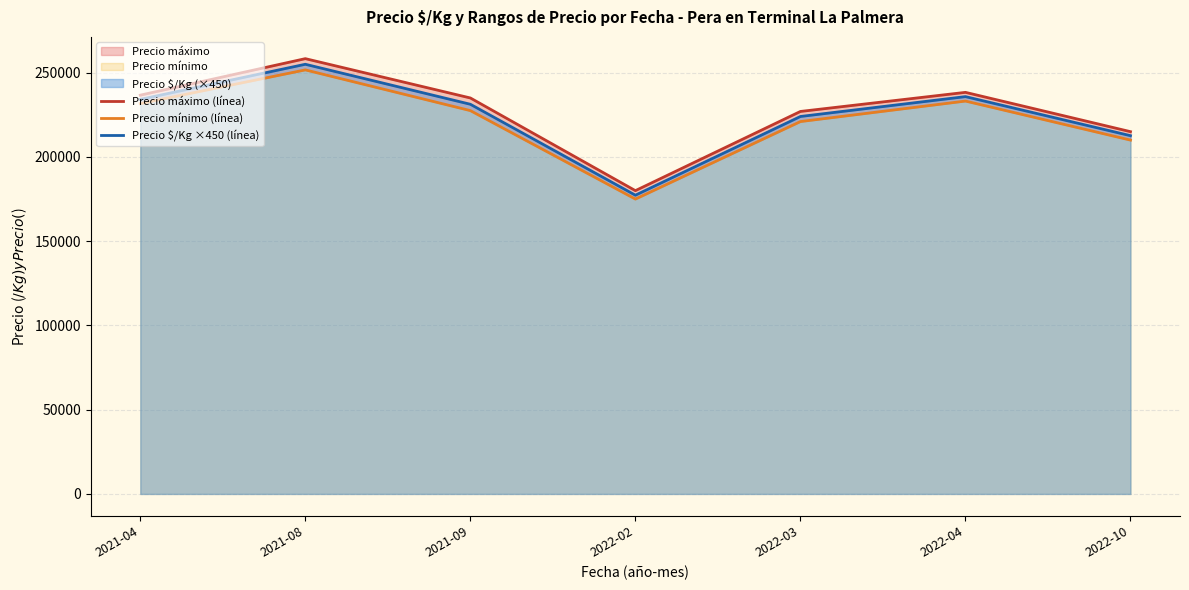

At which label does Precio máximo (línea) reach its peak?

2021-08